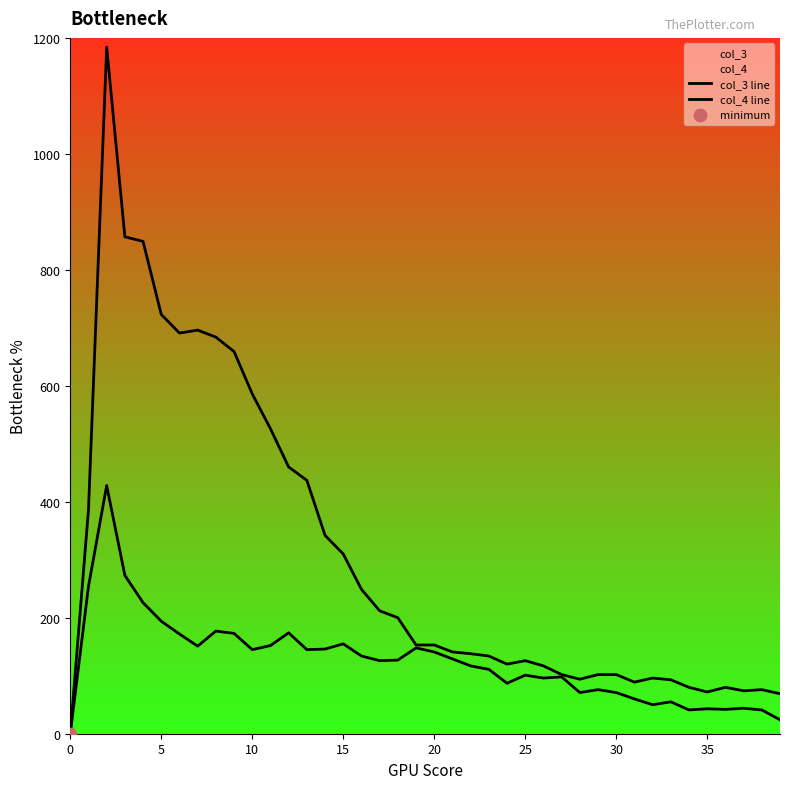

Which series contains the highest Y value?

col_3 line